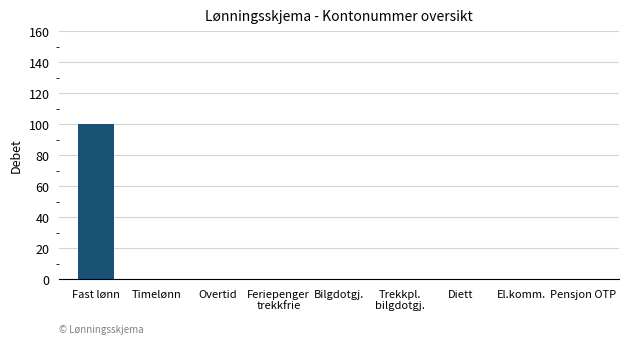

Are the bars grouped side by side (vs. stacked)?

No